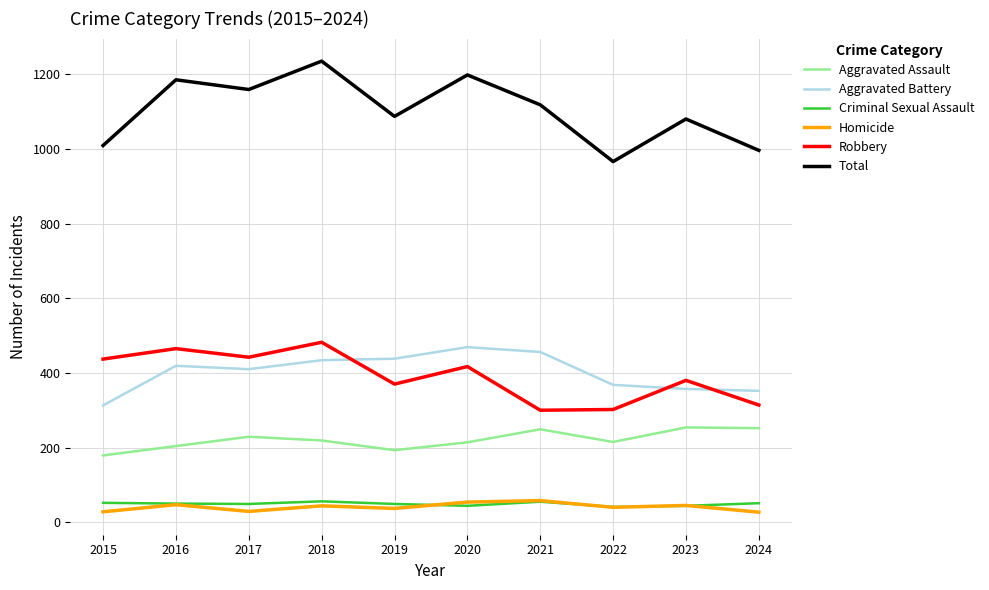

True or false: Aggravated Battery has a value of 456 at 2021.

True